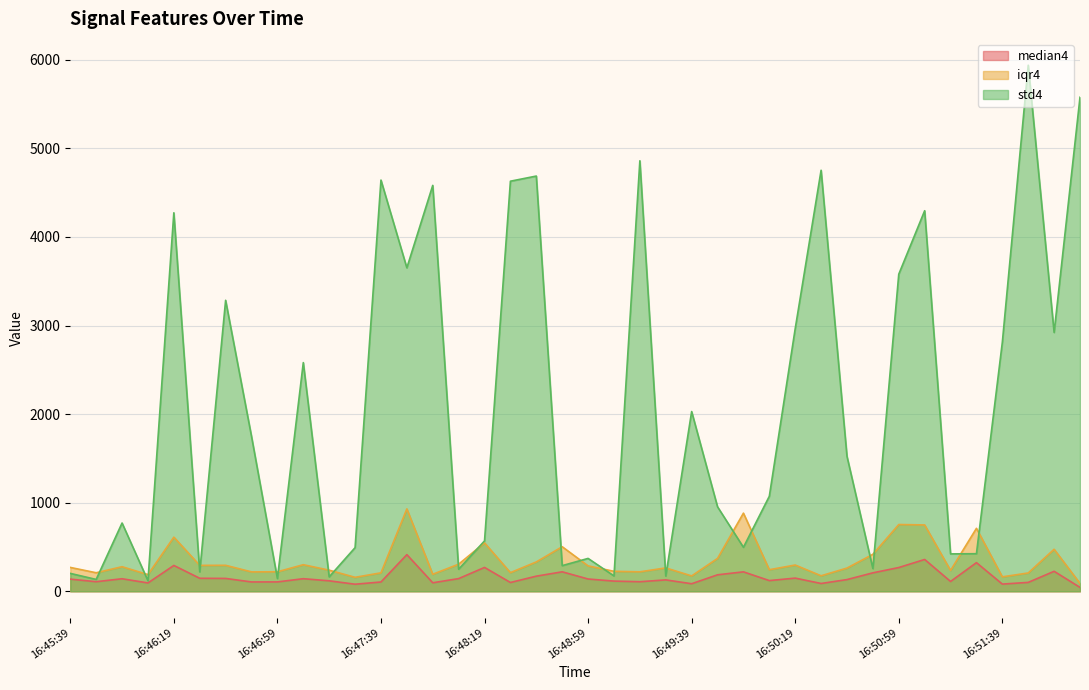

At which category is the sum across all series the highest?

16:51:49